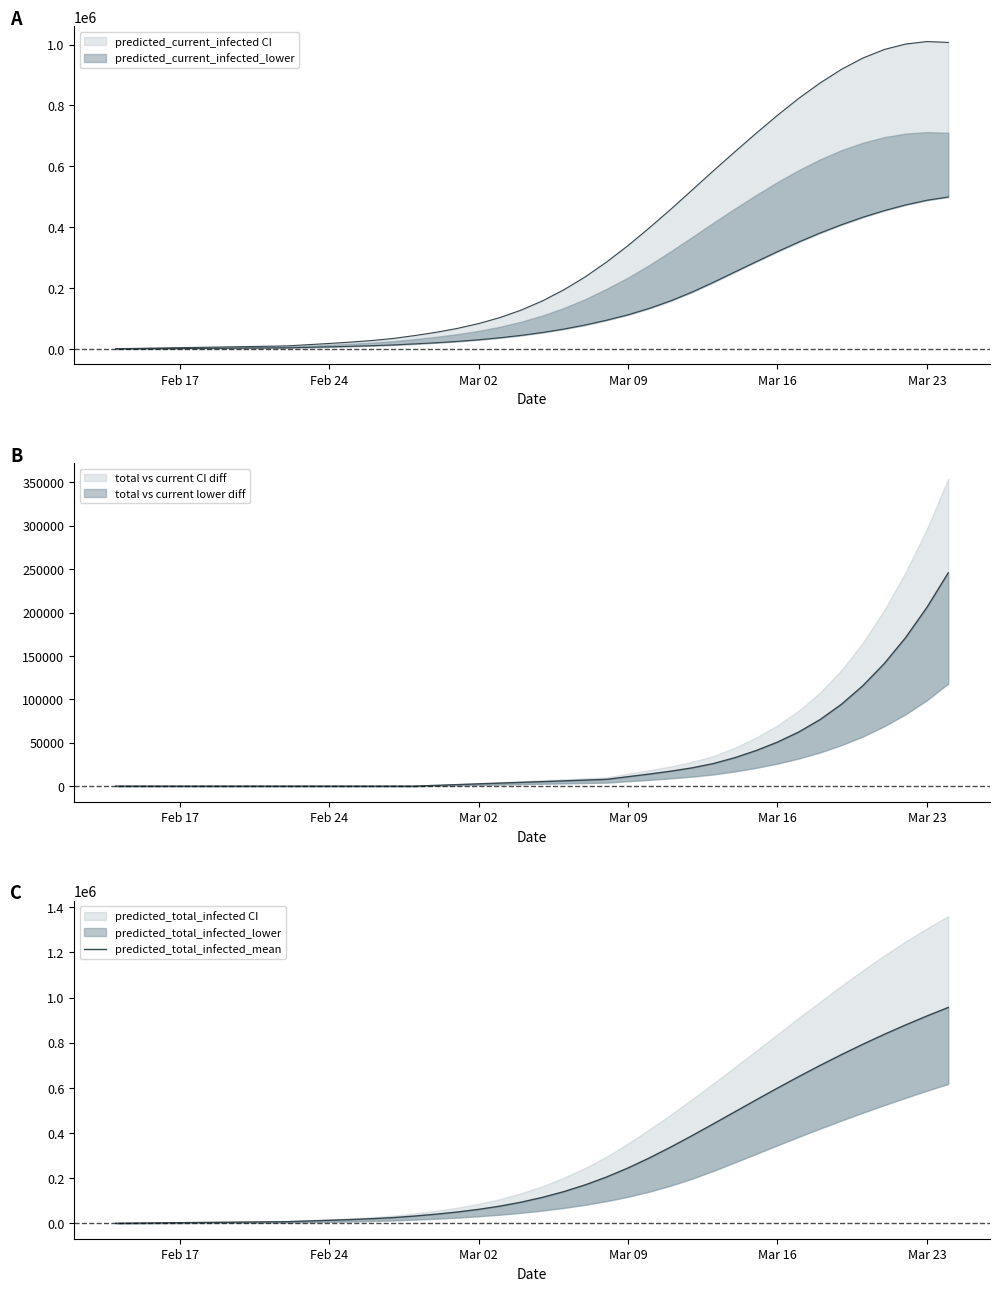

Does the chart have visible grid lines?

No